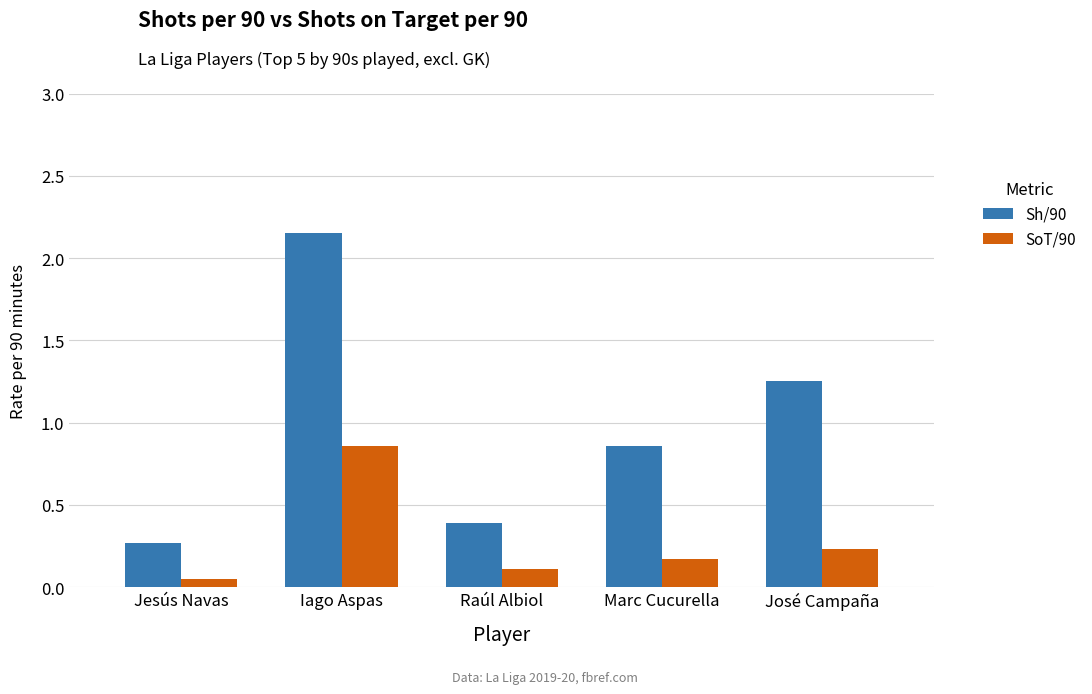

Rank the series by their average value, from lowest to highest.

SoT/90, Sh/90